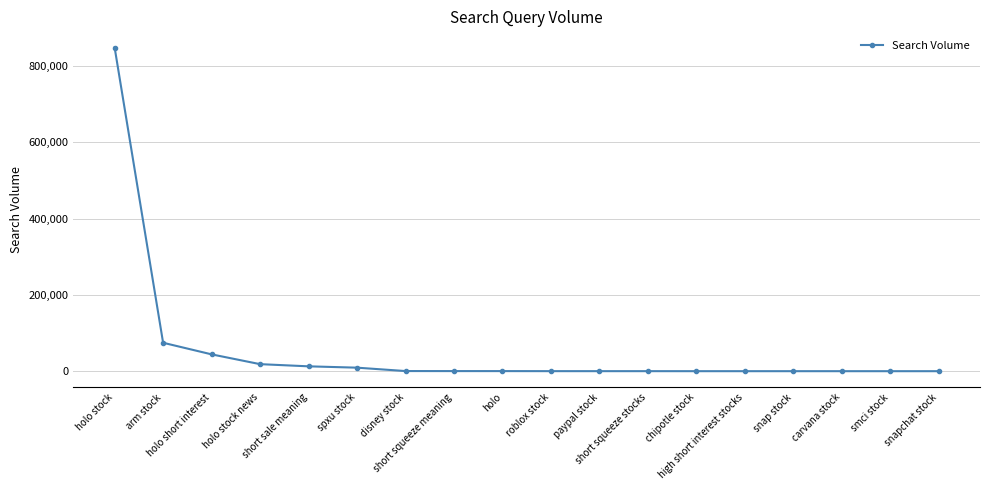

What is the difference between the maximum and minimum values?

848795